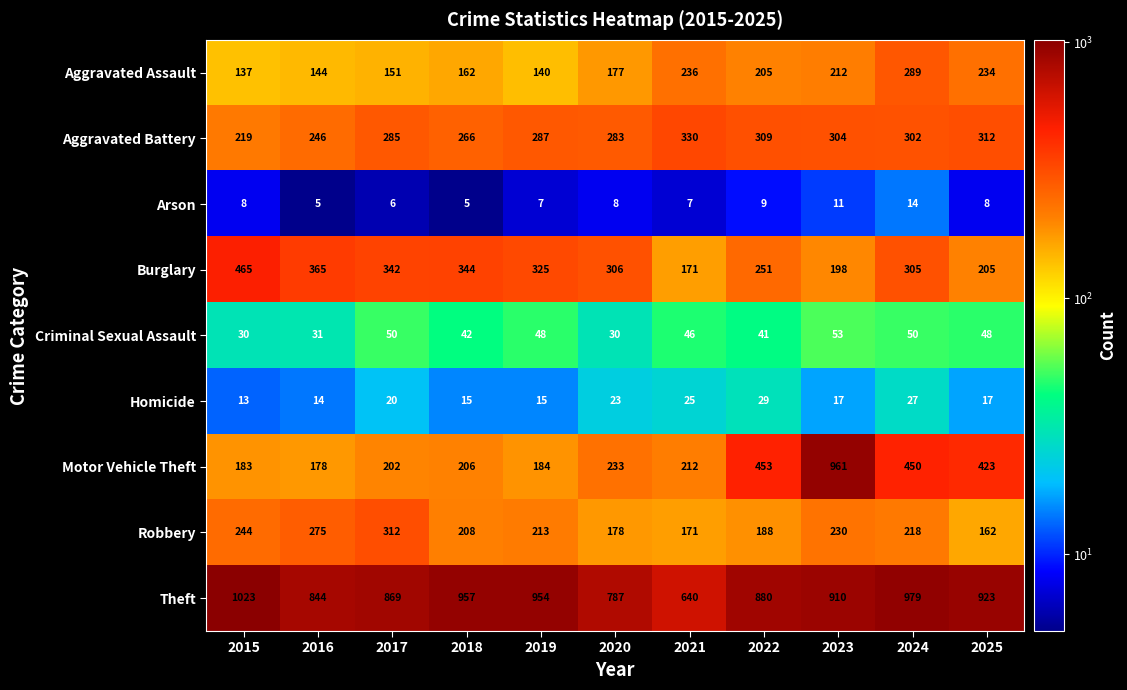

What is the difference between the highest and lowest values at 2017?

863